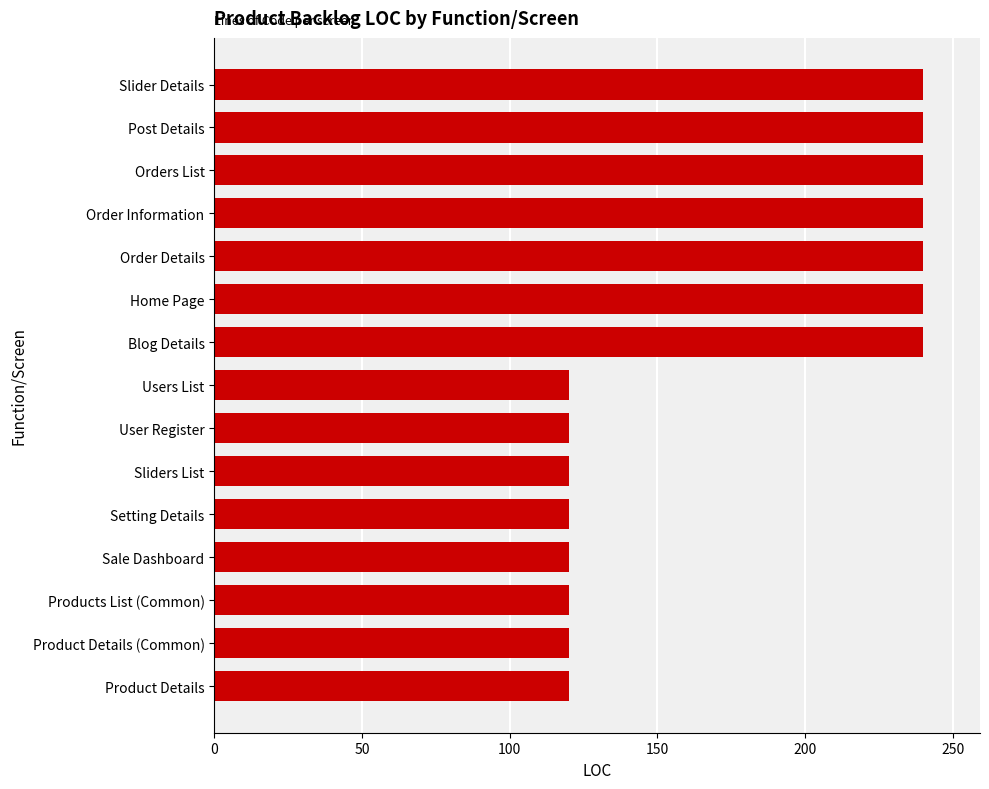

What is the change in value from Blog Details to Setting Details?

-120